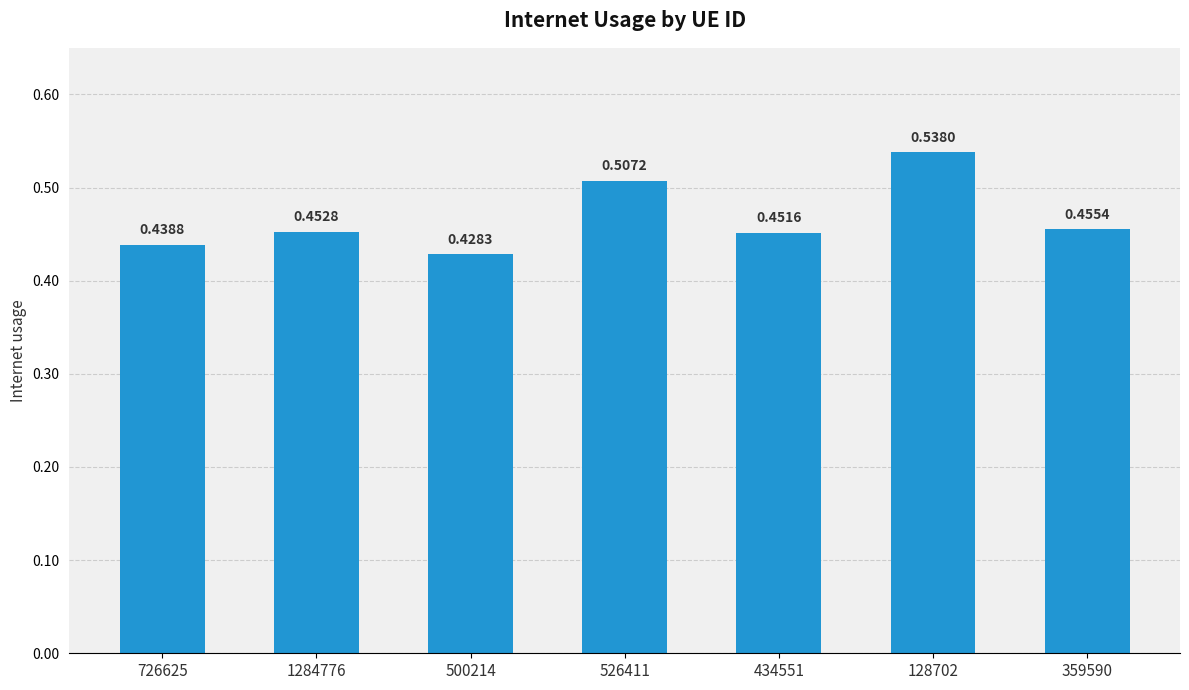

What is the sum of all values?

3.3